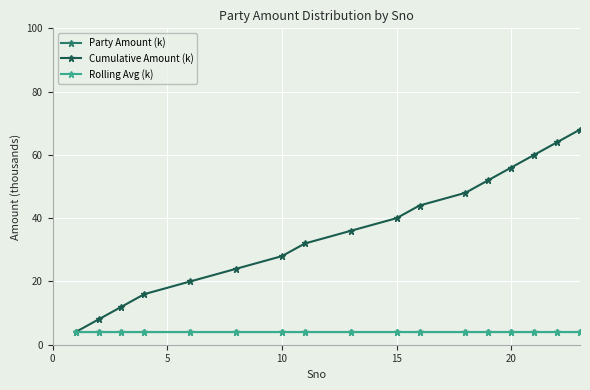

Which series has the largest total across all categories?

Cumulative Amount (k)